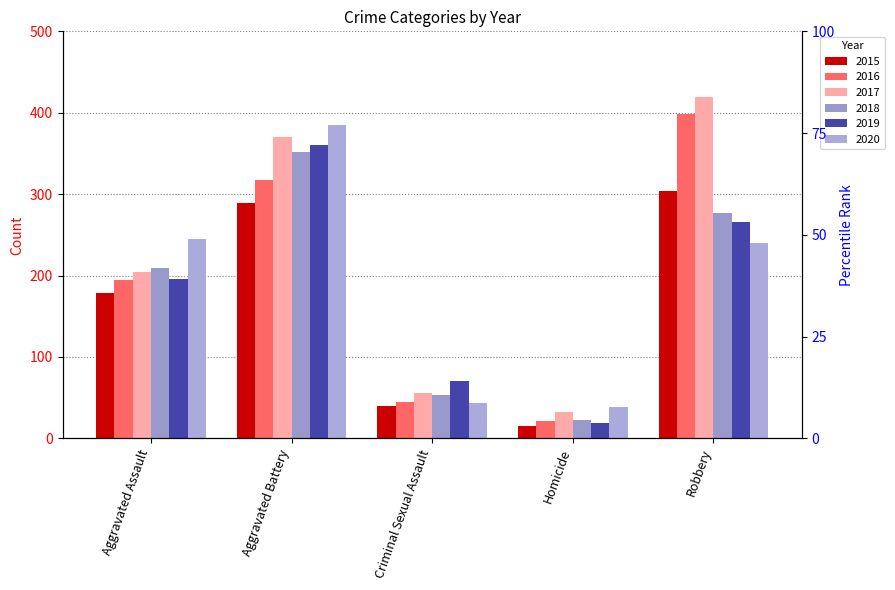

List the series in order of their peak value, highest first.

2017, 2016, 2020, 2019, 2018, 2015